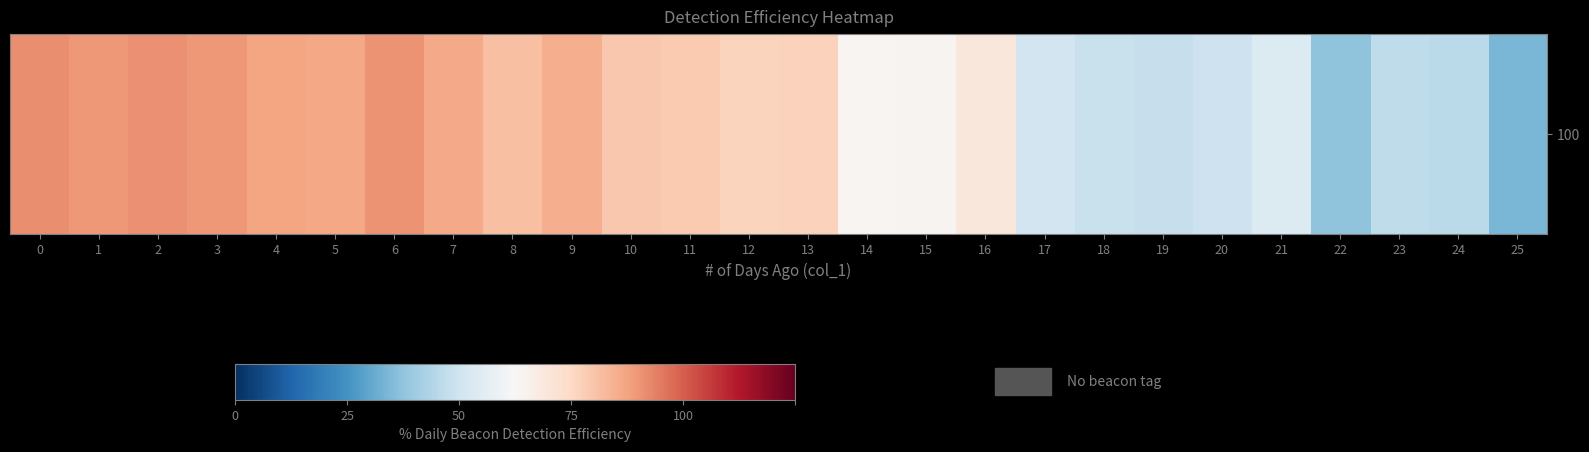

Rank the categories by value from lowest to highest.

25, 22, 24, 23, 19, 18, 20, 17, 21, 14, 15, 16, 12, 13, 11, 10, 8, 9, 7, 5, 4, 3, 1, 6, 2, 0